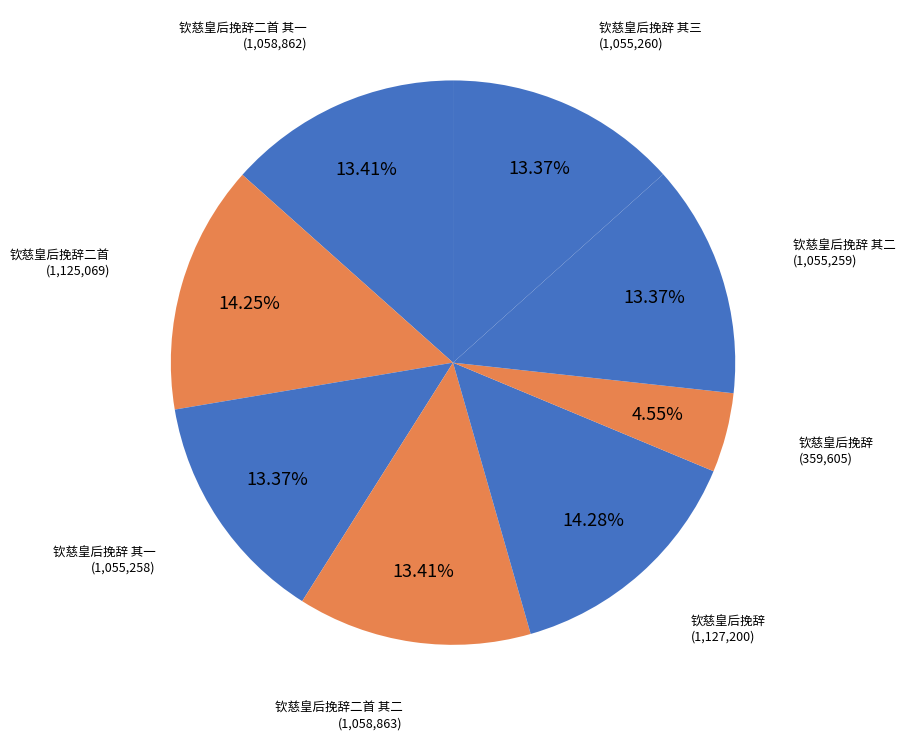

How many segments does this pie chart have?

8